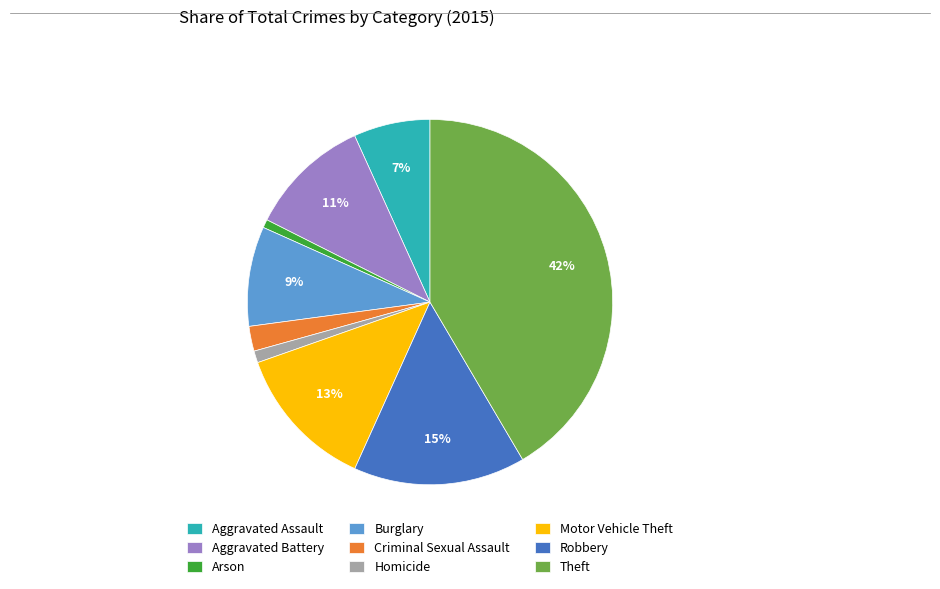

Between Theft and Motor Vehicle Theft, which is larger?

Theft